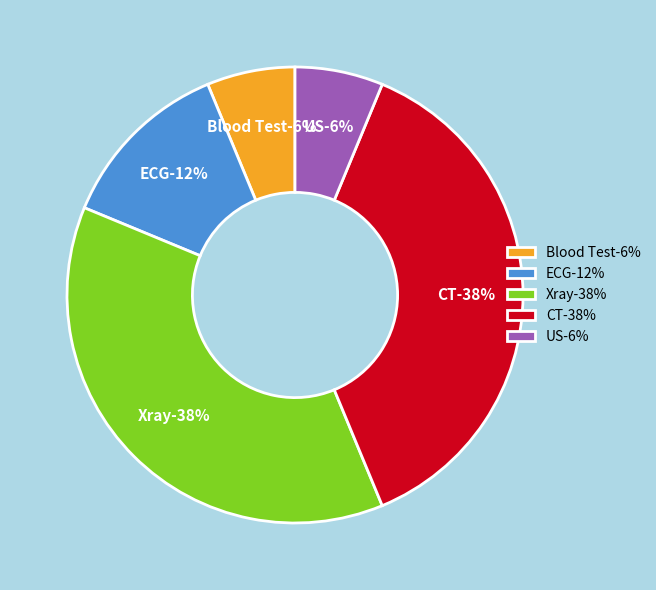

Is it true that ECG is 21% of the pie?

False